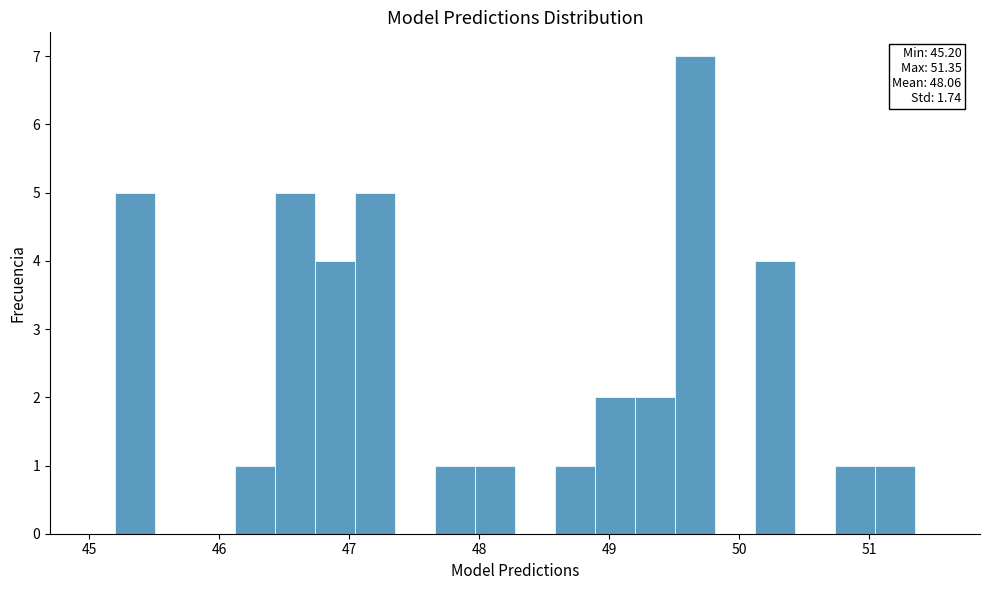

Around what value on the x-axis is the tallest bar? Give the approximate position of its centre, as read against the axis.

49.7